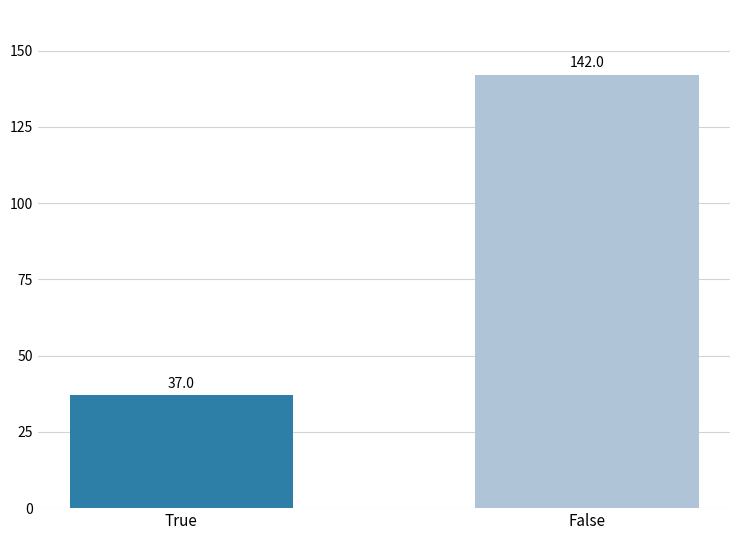

Count the number of categories in the chart.

2